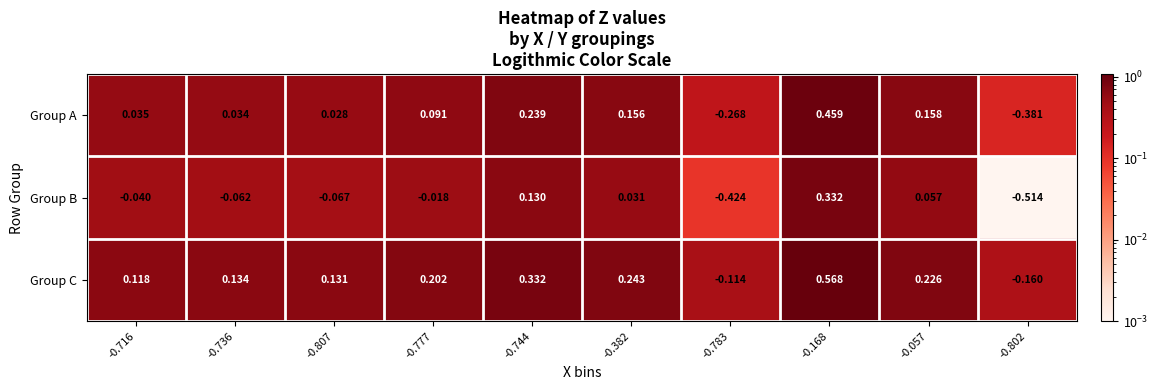

Rank the series by their average value, from lowest to highest.

Group B, Group A, Group C